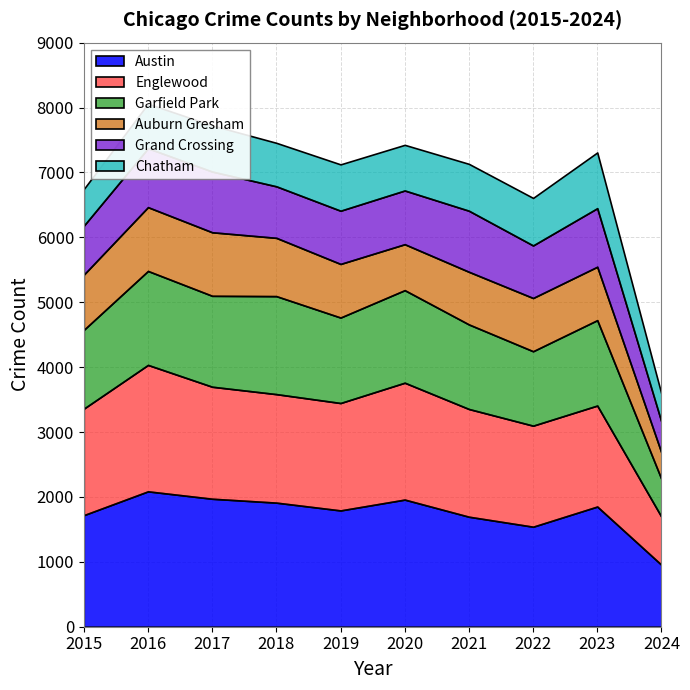

How many interior local valleys does the Auburn Gresham series have?

1